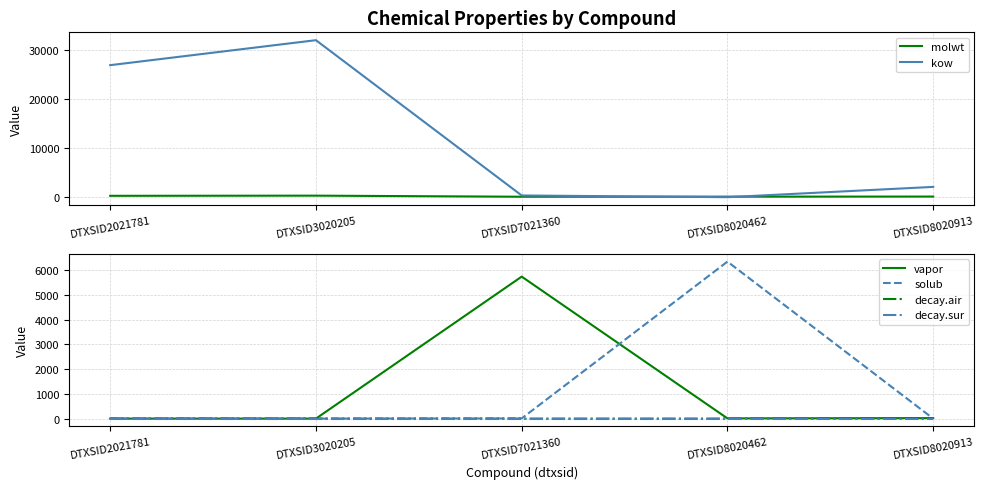

Between DTXSID7021360 and DTXSID8020913, which series saw the biggest shift?

vapor